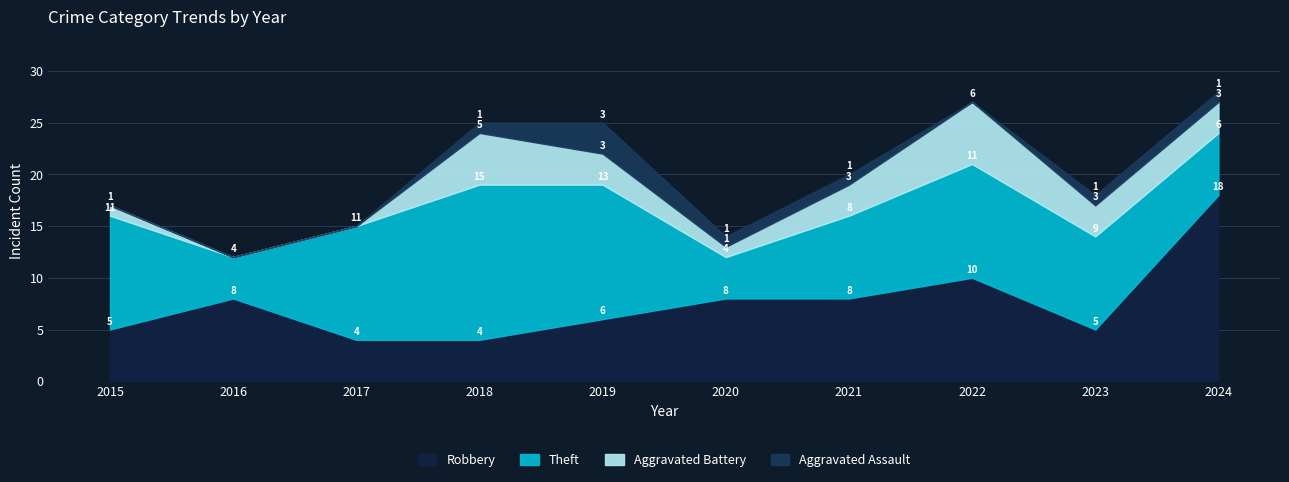

Reading left to right, transcribe all the data shown in this chart.

Robbery: 5	8	4	4	6	8	8	10	5	18
Theft: 11	4	11	15	13	4	8	11	9	6
Aggravated Battery: 1	0	0	5	3	1	3	6	3	3
Aggravated Assault: 0	0	0	1	3	1	1	0	1	1